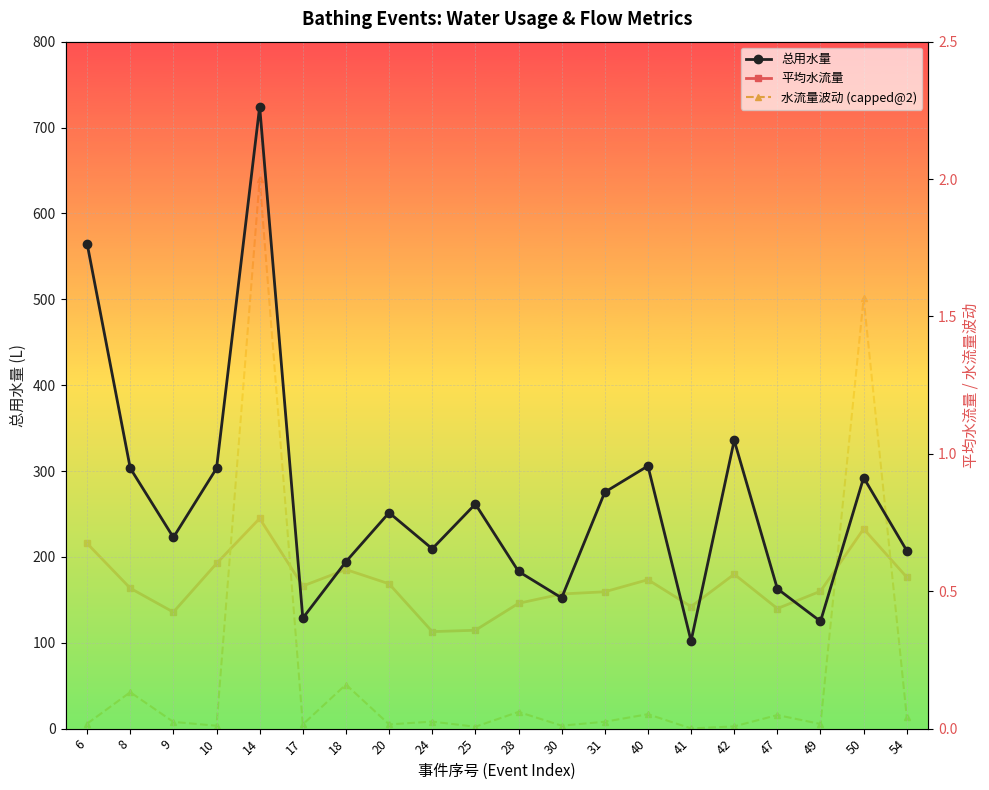

What are all the series names shown in the legend?

总用水量, 平均水流量, 水流量波动 (capped@2)